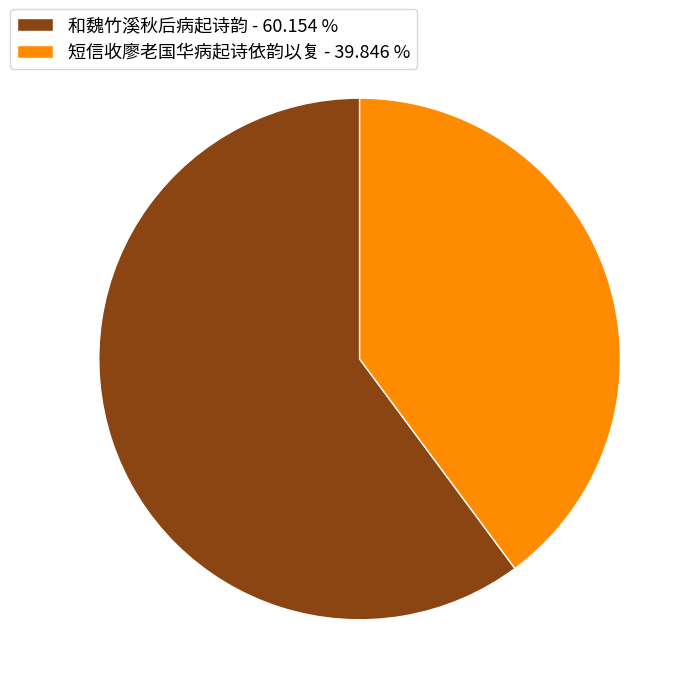

Do 短信收廖老国华病起诗依韵以复 - 39.846 % and 和魏竹溪秋后病起诗韵 - 60.154 % together represent more than half of the pie?

Yes